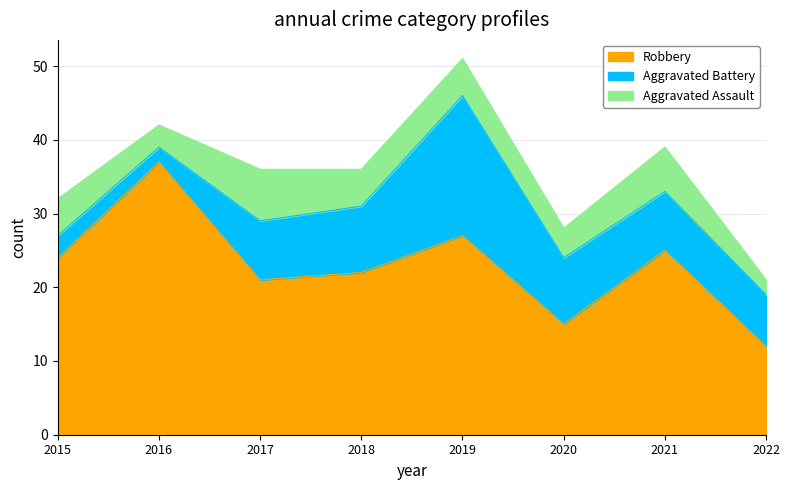

True or false: Aggravated Assault and Robbery cross at least once.

False